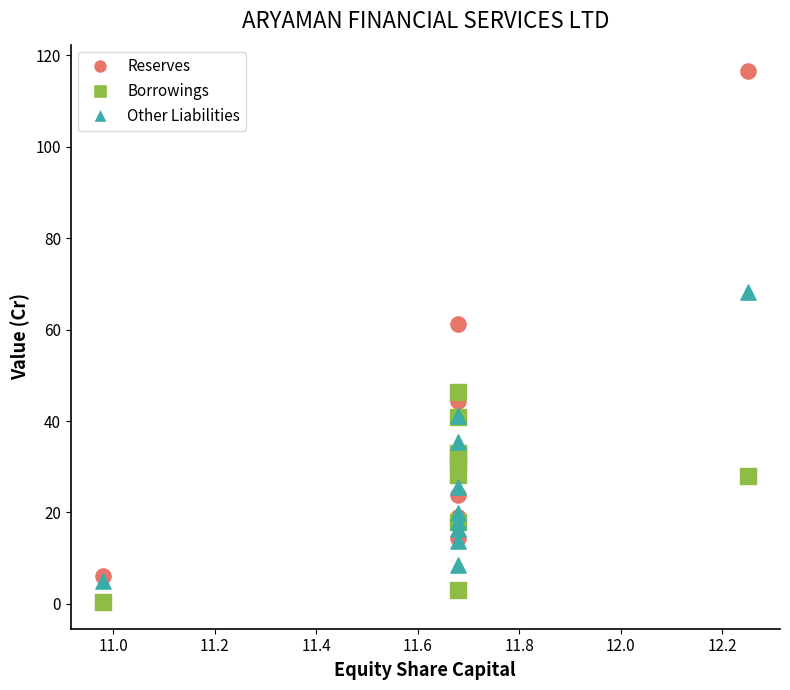

Across all series, what Y value is closest to 58?

61.2